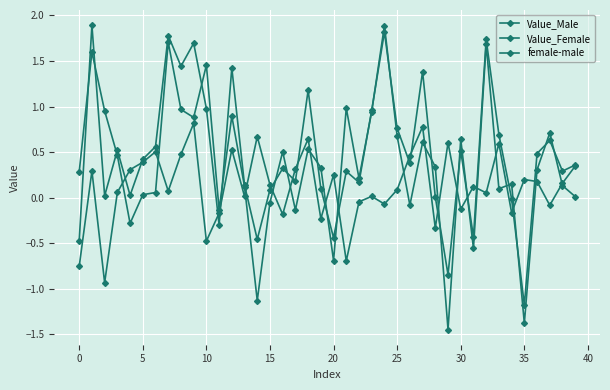

Count the number of data series in this chart.

3